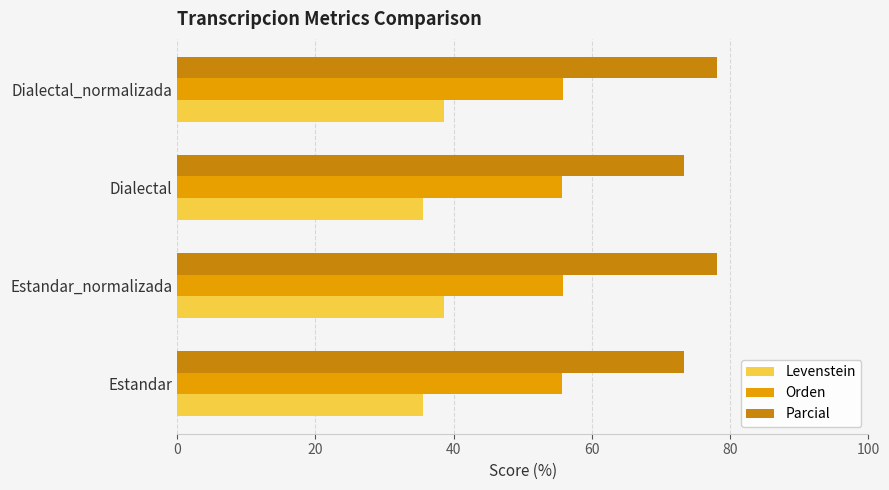

At how many categories does at least one series exceed 60?

4